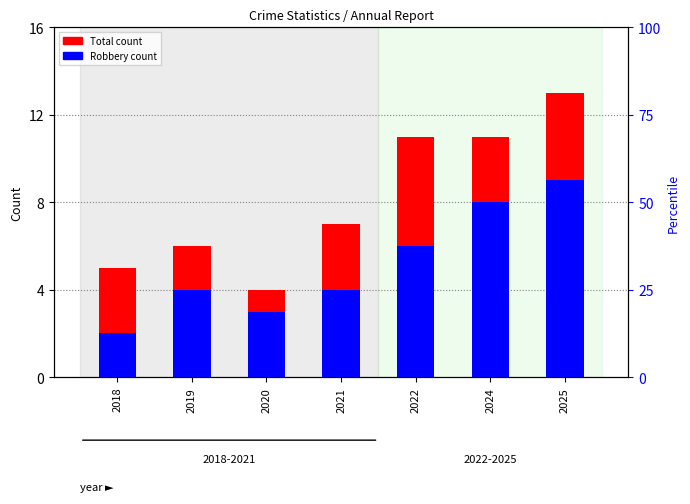

What is the sum of the Robbery values at 2022 and 2019?

10